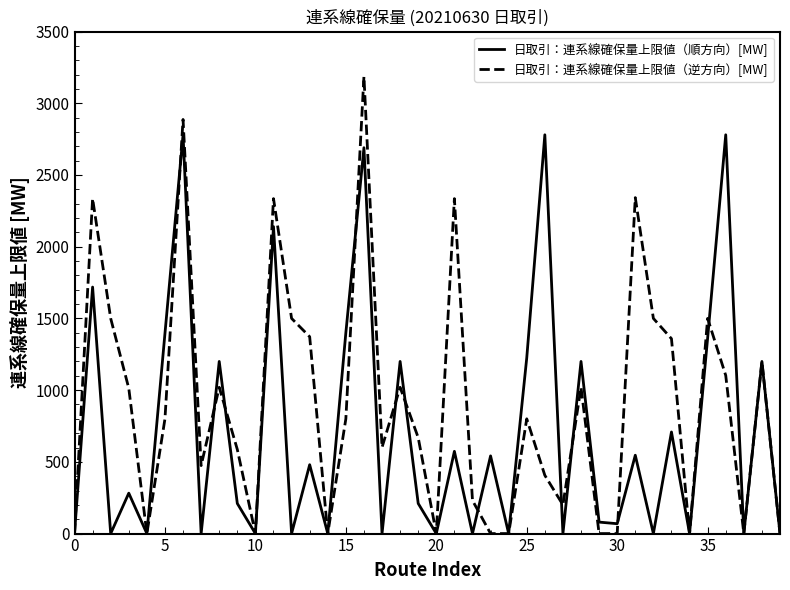

What is the difference between the maximum and second lowest values in the 日取引：連系線確保量上限値（逆方向）[MW] series?

3186.3